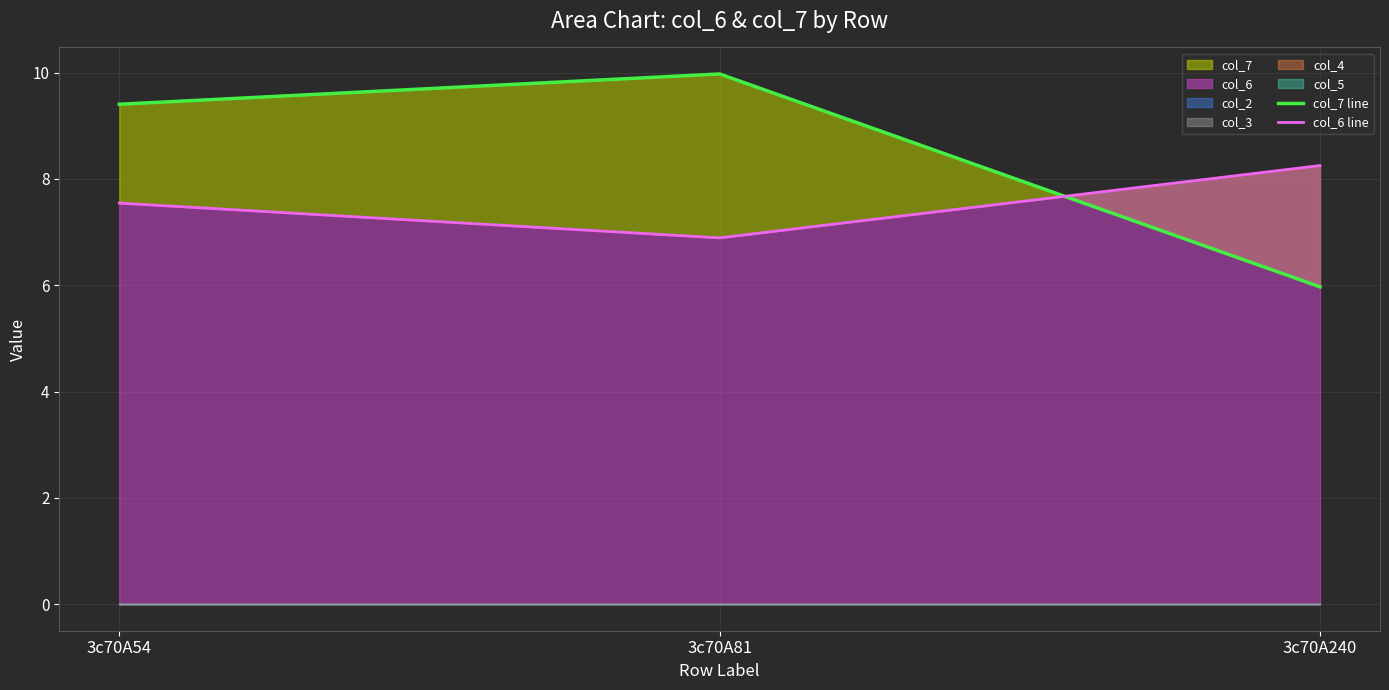

What is the difference between the maximum and second lowest values in the col_6 line series?

0.7